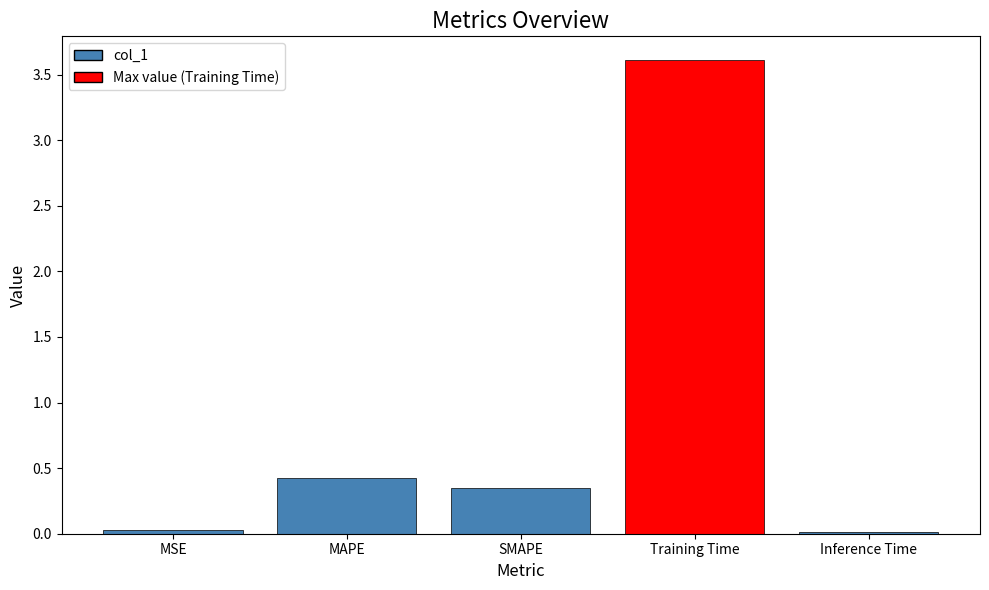

The chart shows a value of 0.1 at MAPE. True or false?

False